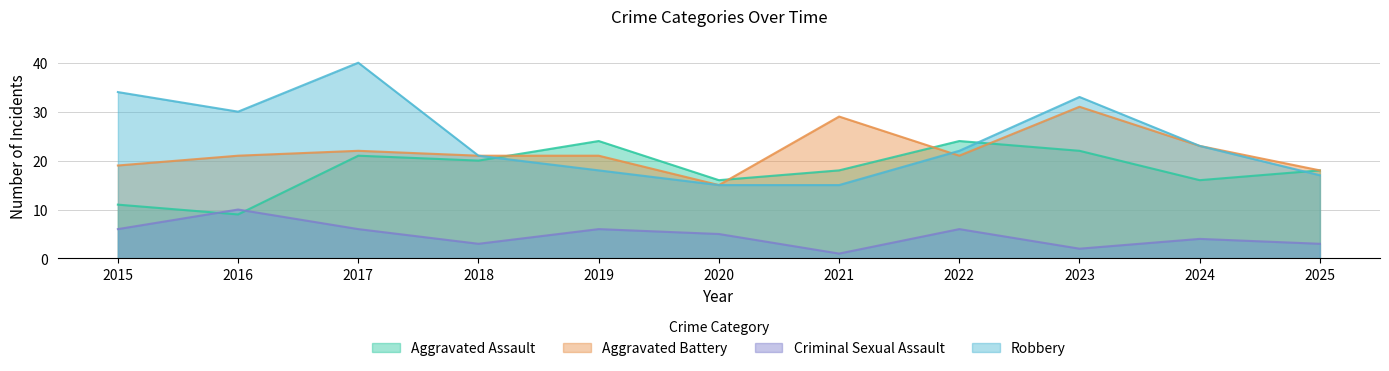

Between 2017 and 2021, which series saw the biggest shift?

Robbery